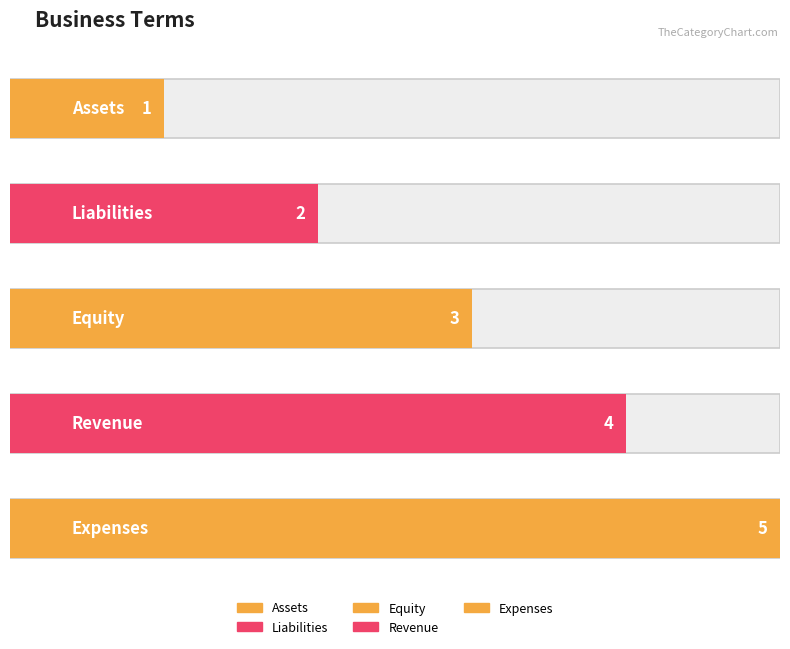

What is the difference between the maximum and second lowest values?

3